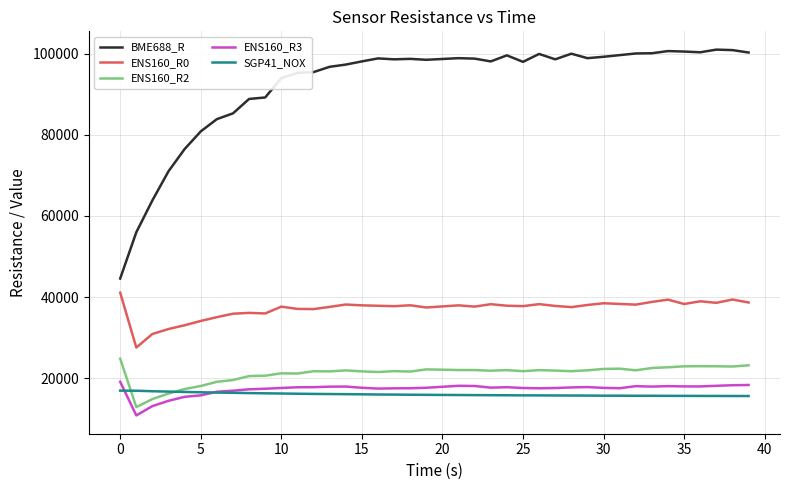

Which series has the largest range (max minus min)?

BME688_R